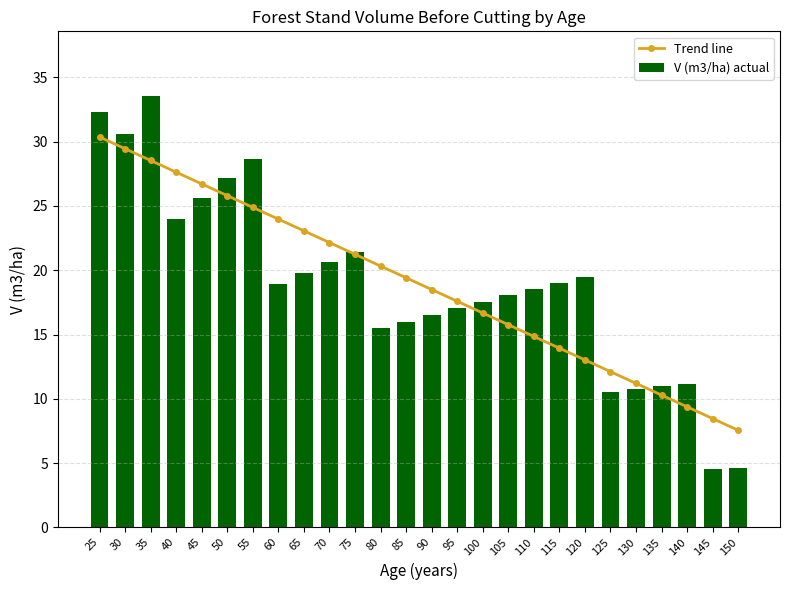

The value of V (m3/ha) actual at 85 is 9.6. True or false?

False